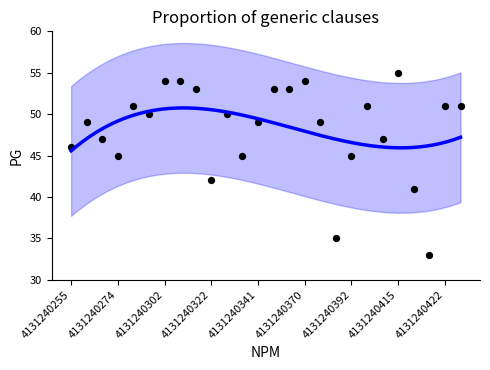

What is the range of Y values (max minus min)?

22